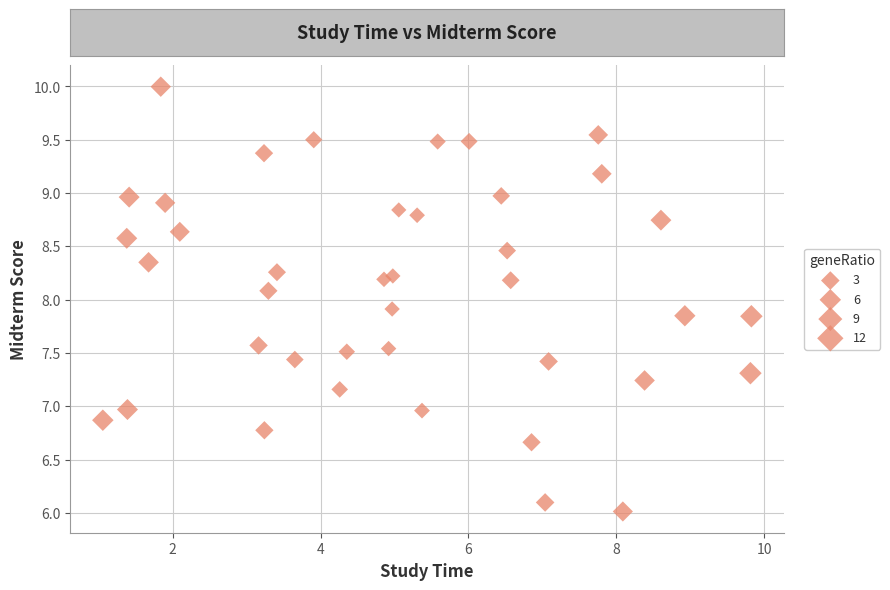

What is the range of Y values (max minus min)?

4.0